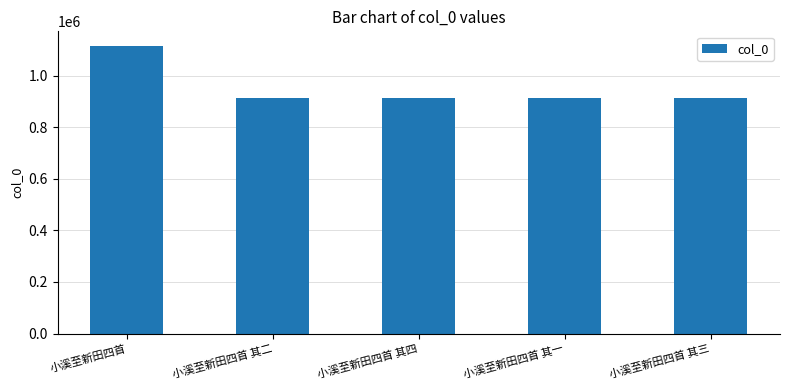

How many data points are less than 911987?

2